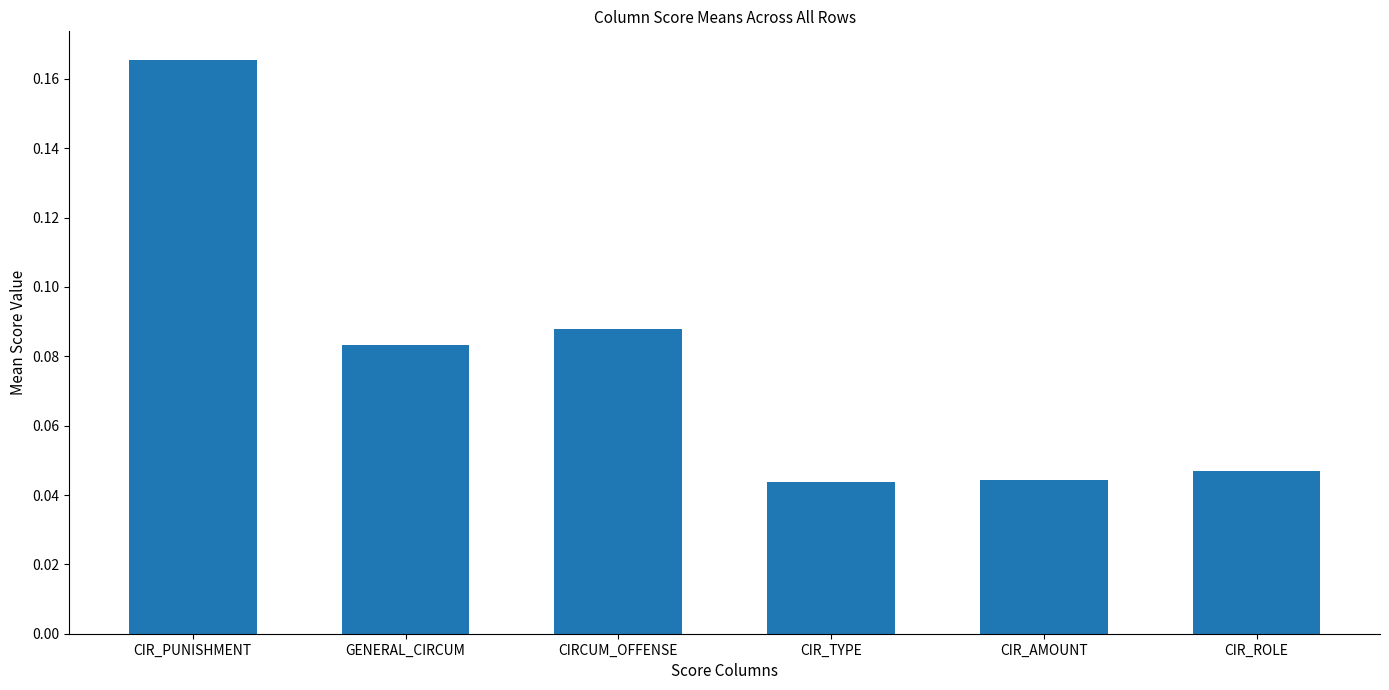

Count the values in the range 0 to 1.

6